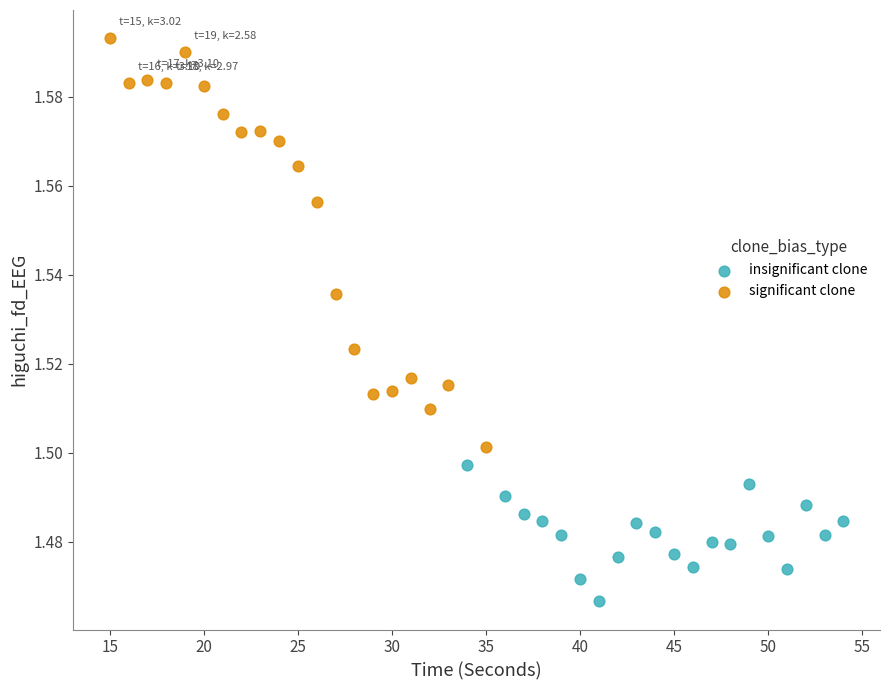

What are all the series names shown in the legend?

insignificant clone, significant clone